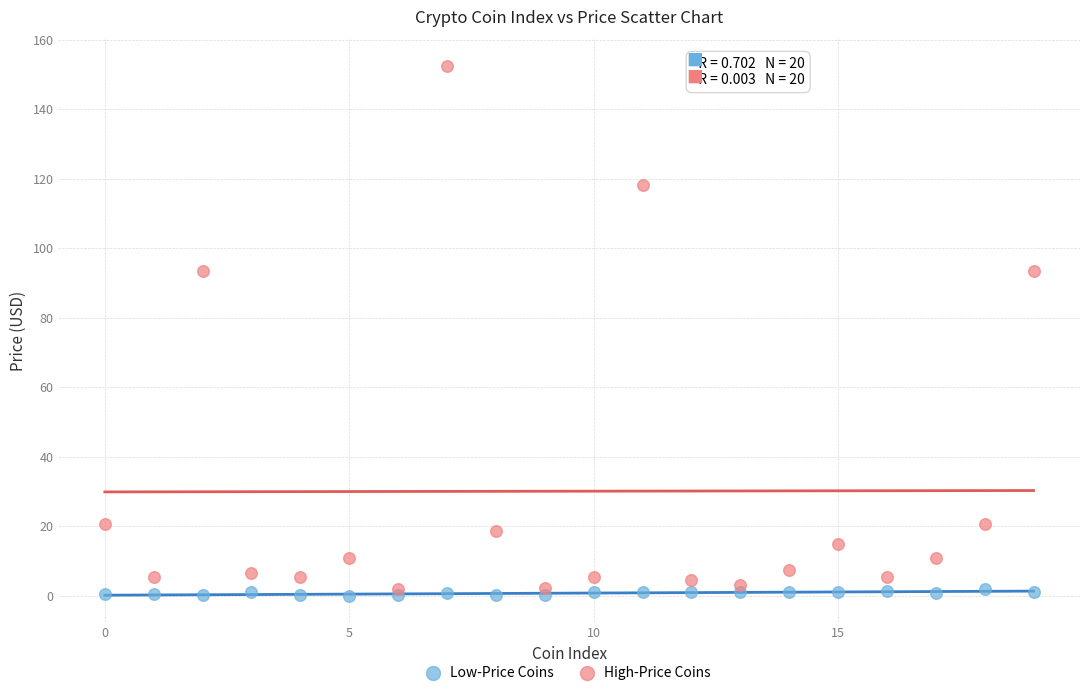

Which series reaches the maximum Y coordinate?

High-Price Coins